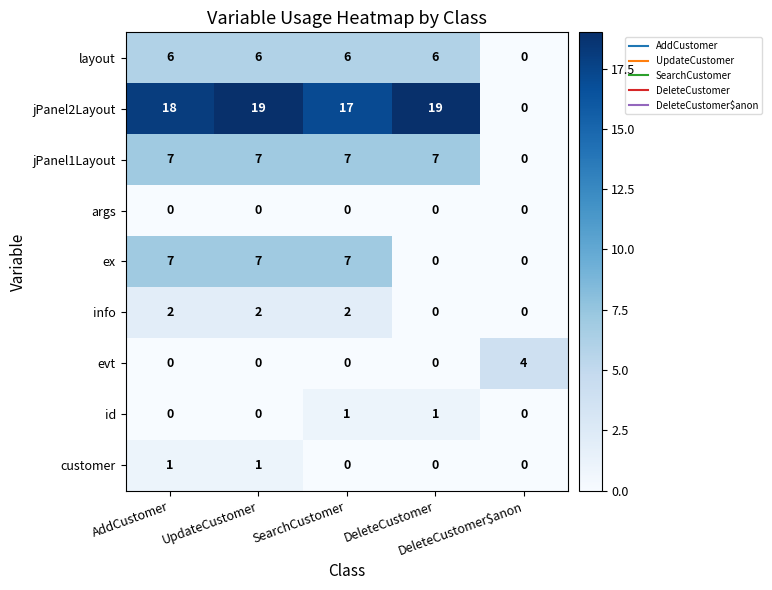

At how many categories does at least one series exceed 8?

4